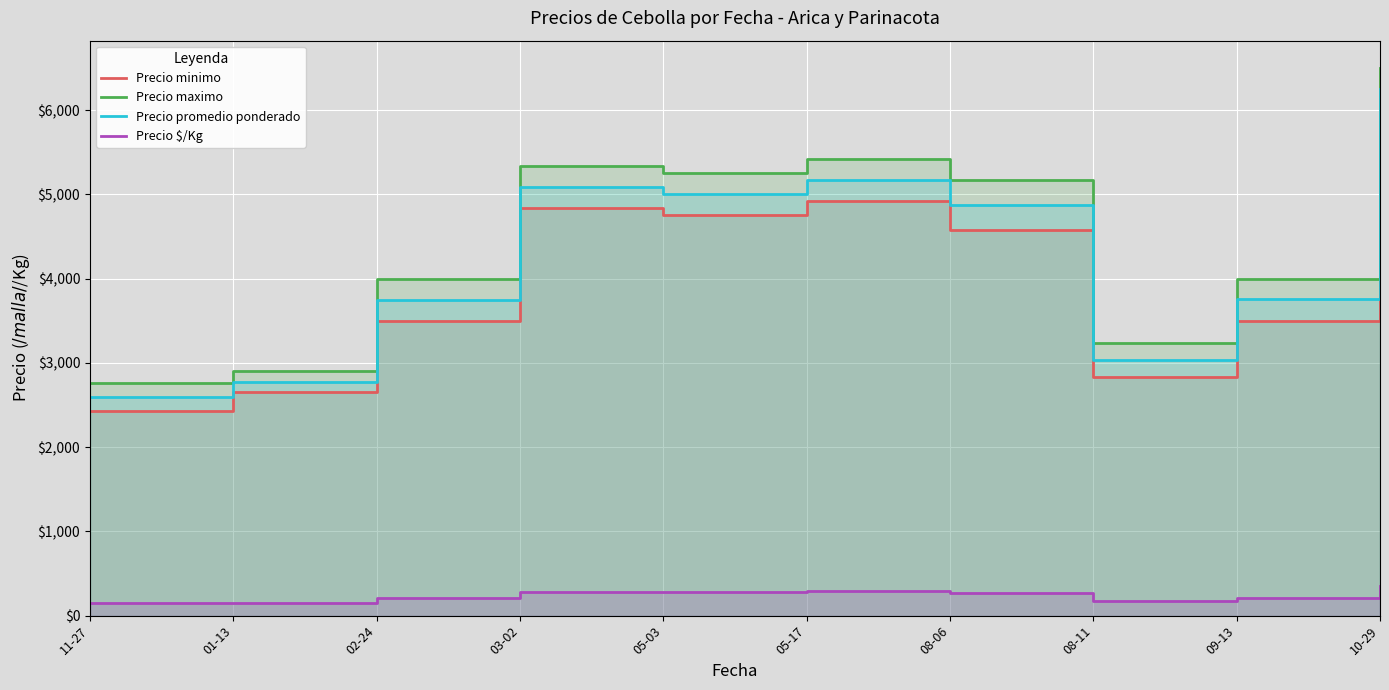

Which series has the widest spread of values?

Precio maximo